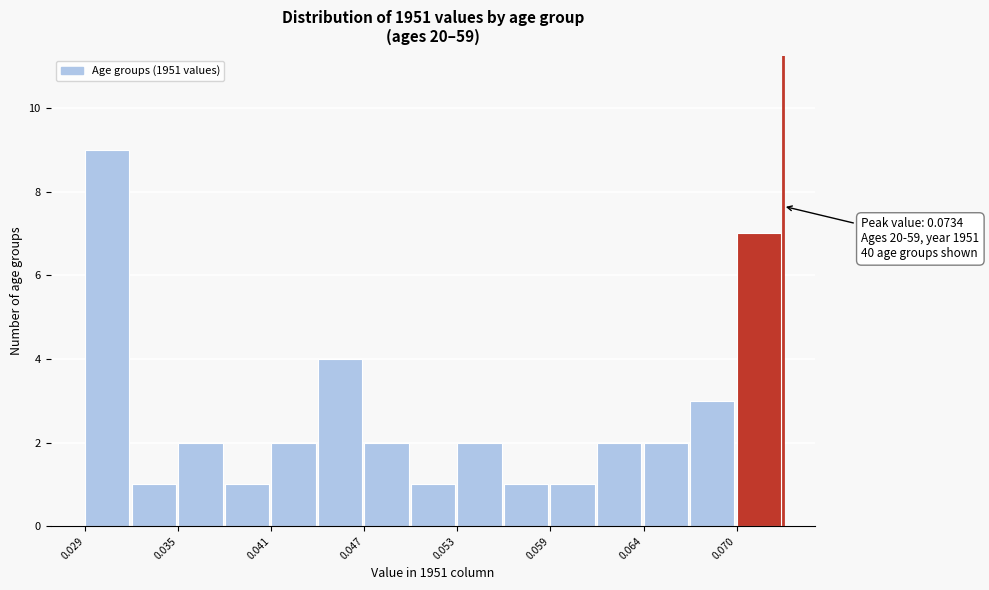

Around what value on the x-axis is the tallest bar? Give the approximate position of its centre, as read against the axis.

0.030